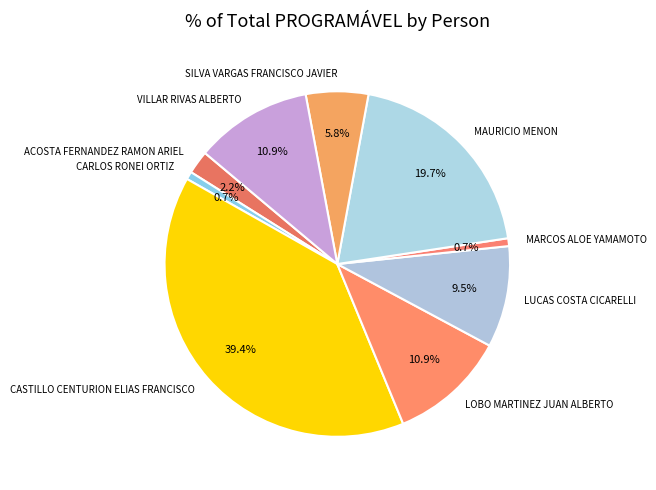

What portion of the pie excludes VILLAR RIVAS ALBERTO?

89.1%